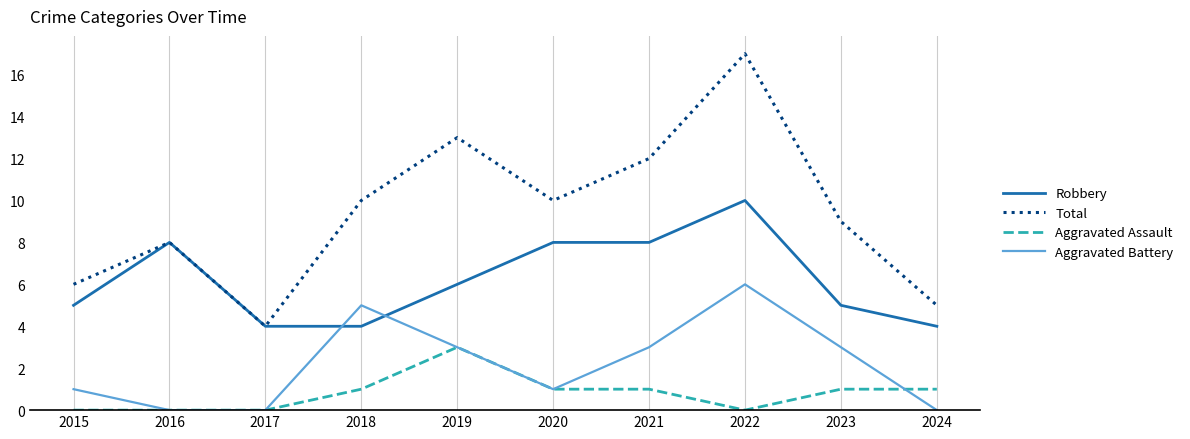

What are all the series names shown in the legend?

Robbery, Total, Aggravated Assault, Aggravated Battery